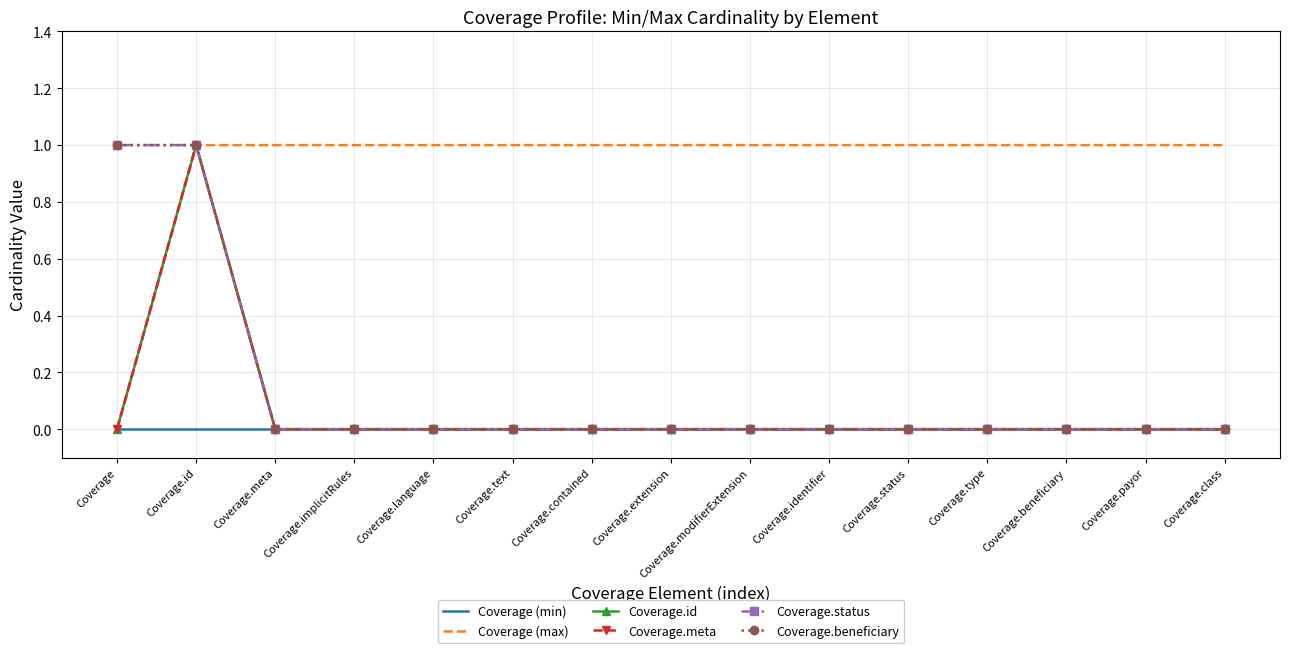

What are all the series names shown in the legend?

Coverage (min), Coverage (max), Coverage.id, Coverage.meta, Coverage.status, Coverage.beneficiary